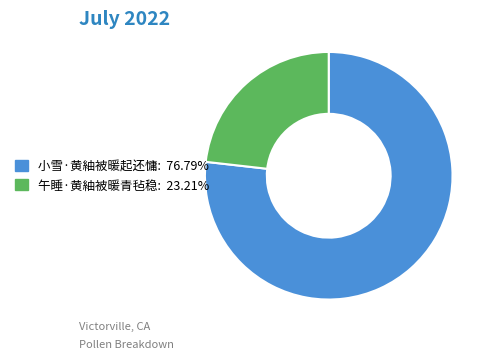

Between 午睡·黄紬被暖青毡稳 and 小雪·黄紬被暖起还慵, which is larger?

小雪·黄紬被暖起还慵